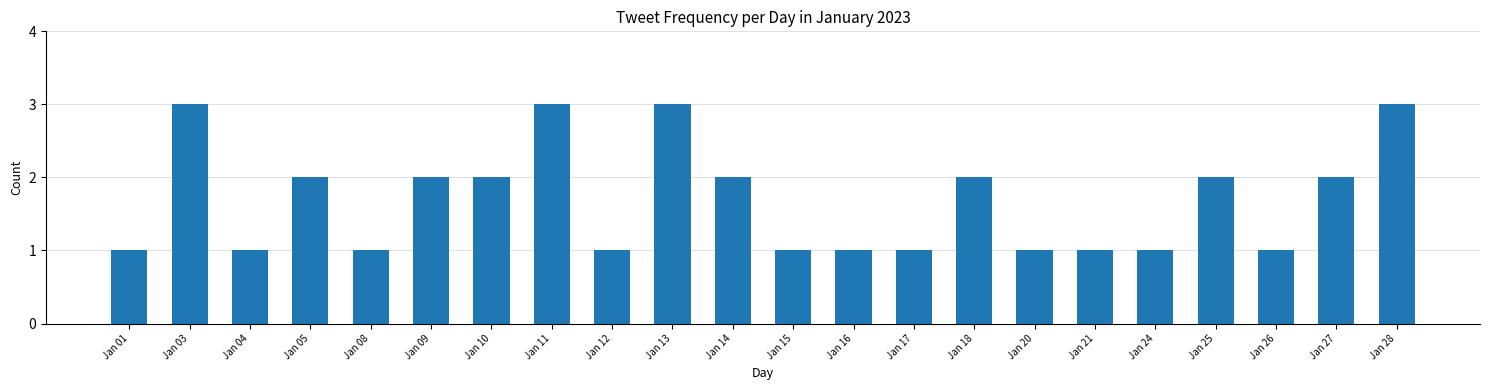

Reading left to right, list all the values displayed in this chart.

Jan 01=1	Jan 03=3	Jan 04=1	Jan 05=2	Jan 08=1	Jan 09=2	Jan 10=2	Jan 11=3	Jan 12=1	Jan 13=3	Jan 14=2	Jan 15=1	Jan 16=1	Jan 17=1	Jan 18=2	Jan 20=1	Jan 21=1	Jan 24=1	Jan 25=2	Jan 26=1	Jan 27=2	Jan 28=3